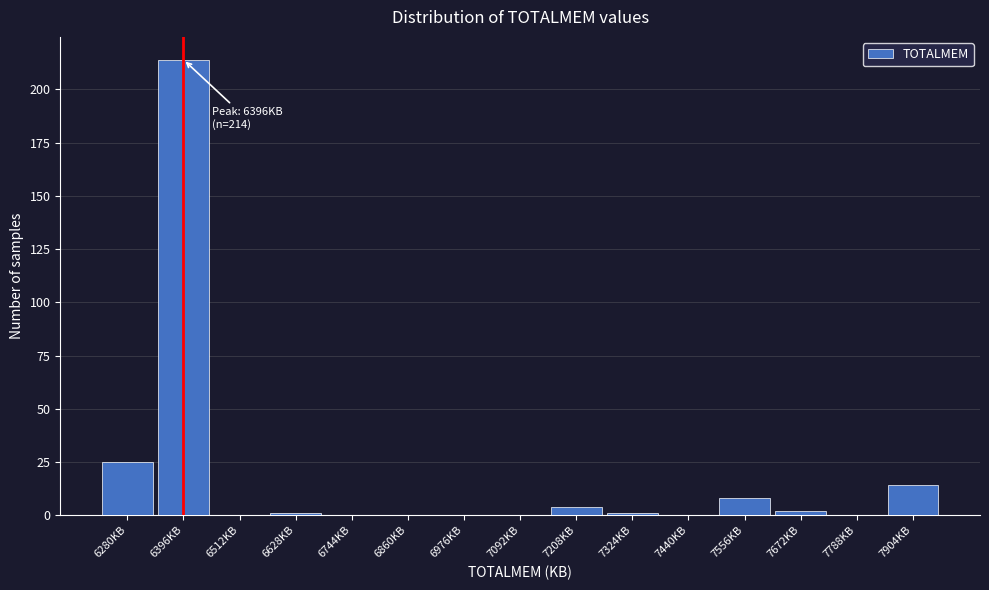

Over which range of the x-axis is the bar tallest?

6340 to 6460